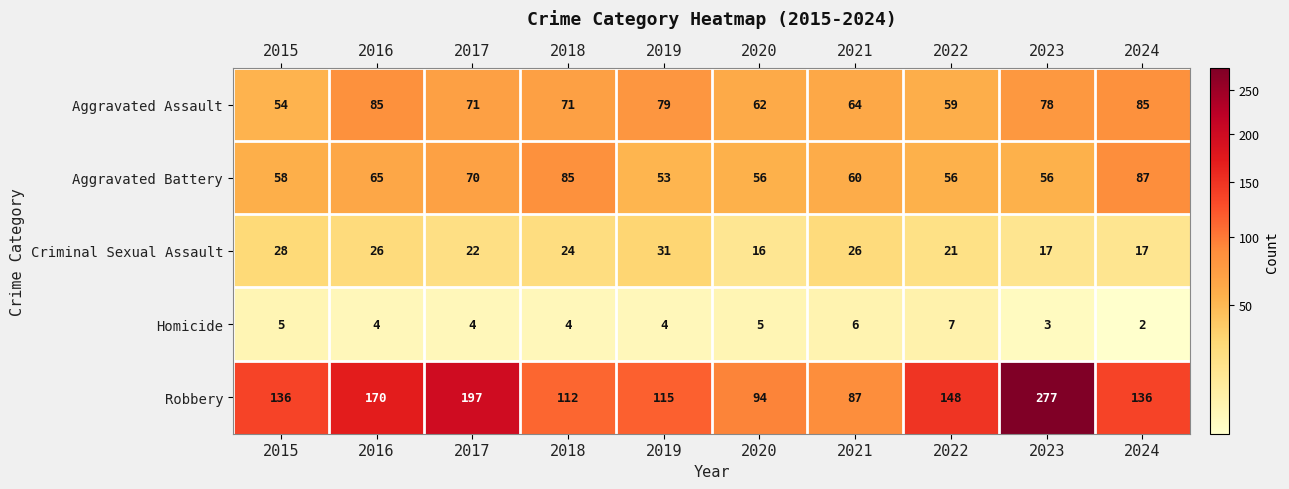

What is the approximate value of Aggravated Battery at 2022, to the nearest 10?

60